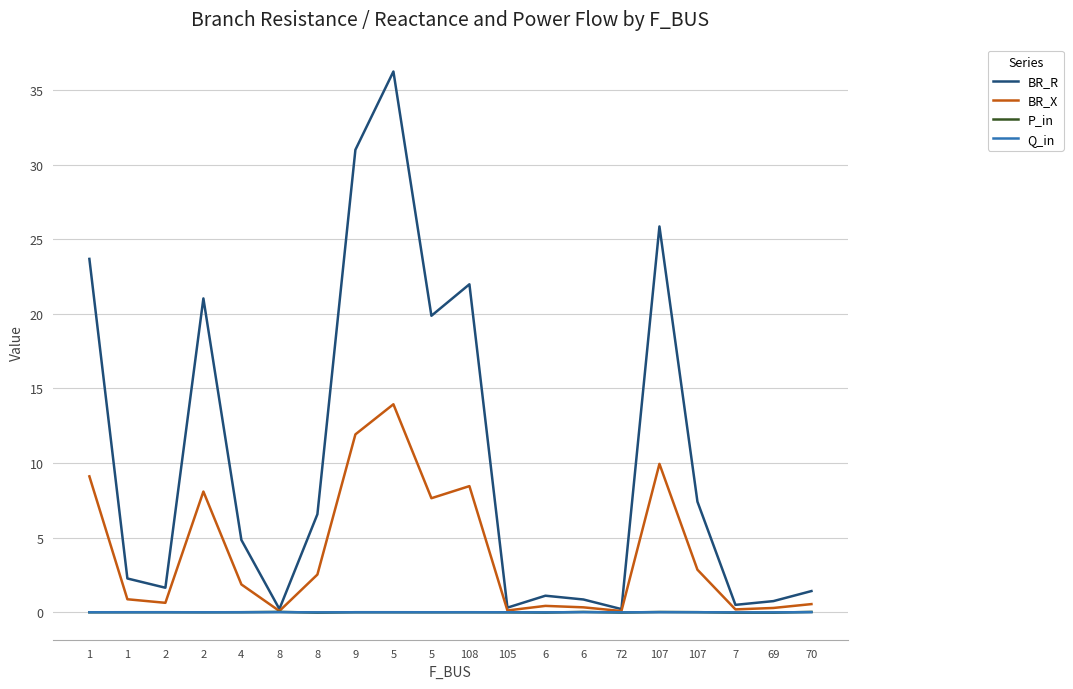

Reading left to right, transcribe all the data shown in this chart.

BR_R: 1=23.7	1=2.3	2=1.6	2=21.0	4=4.8	8=0.2	8=6.6	9=31.0	5=36.2	5=19.9	108=22.0	105=0.3	6=1.1	6=0.9	72=0.2	107=25.9	107=7.4	7=0.5	69=0.7	70=1.4
BR_X: 1=9.1	1=0.9	2=0.6	2=8.1	4=1.9	8=0.1	8=2.5	9=11.9	5=13.9	5=7.6	108=8.5	105=0.1	6=0.4	6=0.3	72=0.1	107=9.9	107=2.9	7=0.2	69=0.3	70=0.5
P_in: 1=-0.0	1=0.0	2=0.0	2=-0.0	4=0.0	8=0.0	8=-0.0	9=0.0	5=0.0	5=-0.0	108=0.0	105=-0.0	6=-0.0	6=0.0	72=-0.0	107=0.0	107=0.0	7=-0.0	69=-0.0	70=0.0
Q_in: 1=-0.0	1=0.0	2=0.0	2=-0.0	4=0.0	8=0.0	8=-0.0	9=0.0	5=0.0	5=-0.0	108=0.0	105=-0.0	6=-0.0	6=0.0	72=-0.0	107=0.0	107=0.0	7=-0.0	69=-0.0	70=0.0